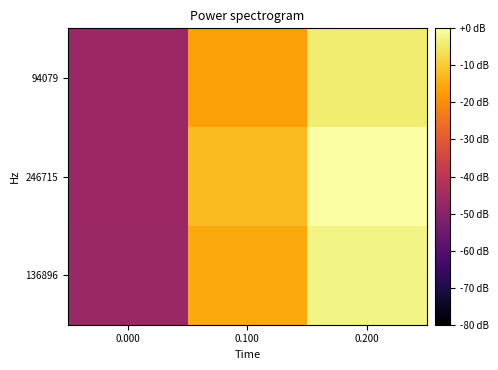

Reading left to right, list all the values displayed in this chart.

136896: 0.000=-46.6	0.100=-15.2	0.200=-2.6
246715: 0.000=-46.4	0.100=-12.3	0.200=0.0
94079: 0.000=-46.3	0.100=-16.7	0.200=-4.2